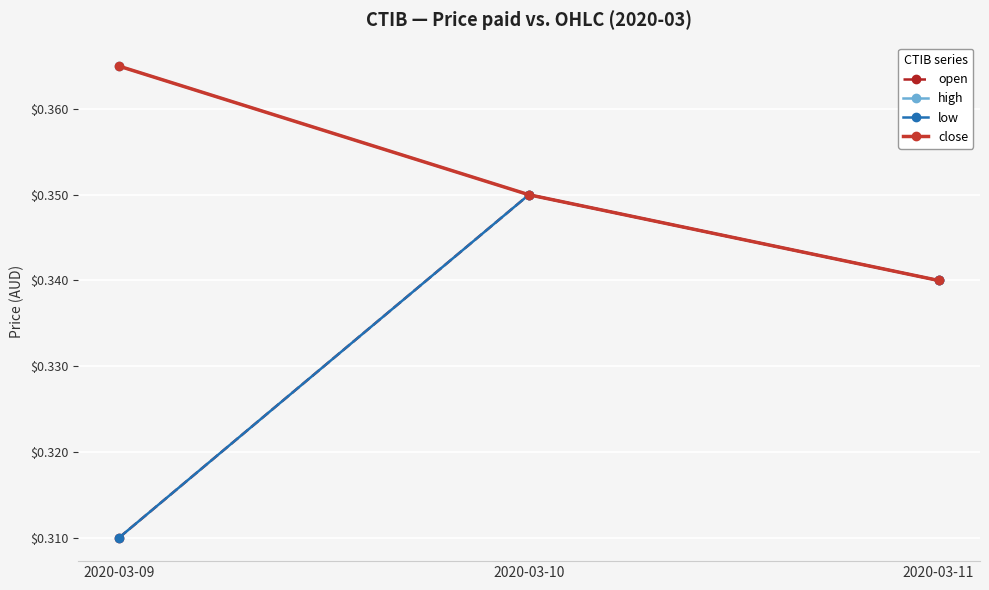

Is this an area chart (filled region under the line)?

No